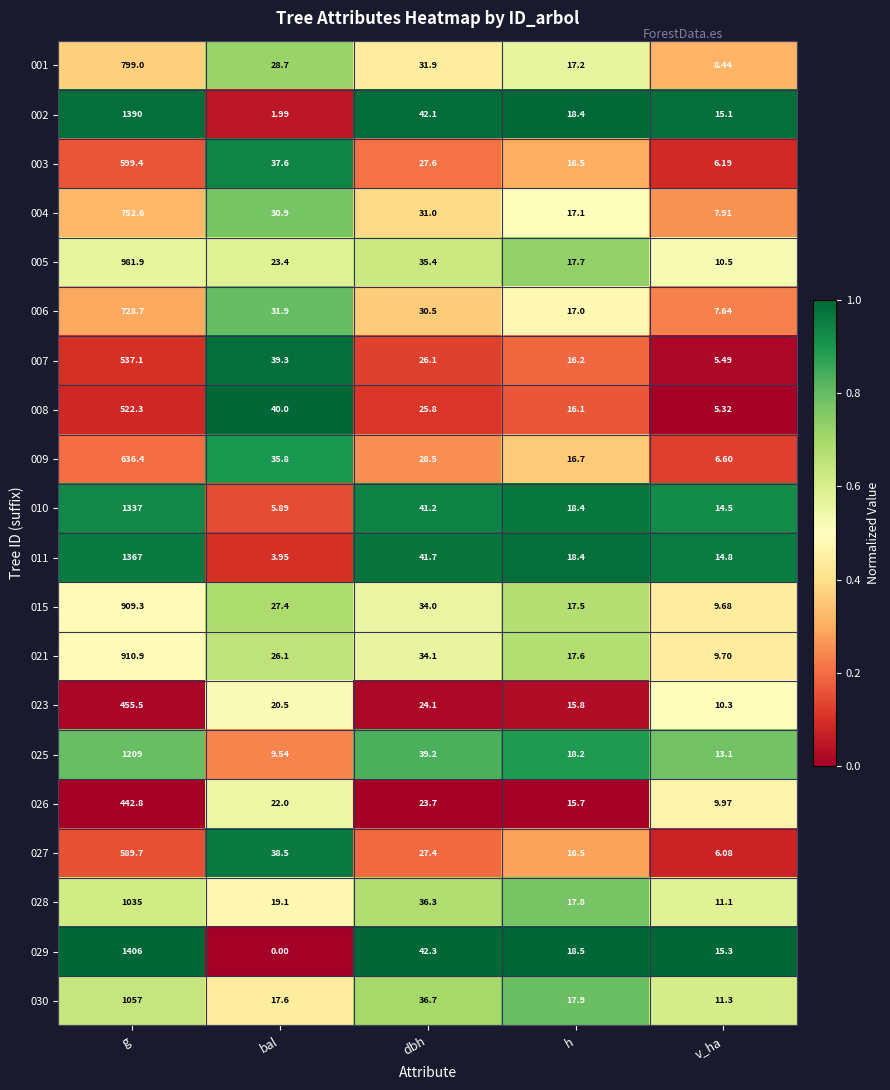

At which category does the chart reach its peak across all series?

g